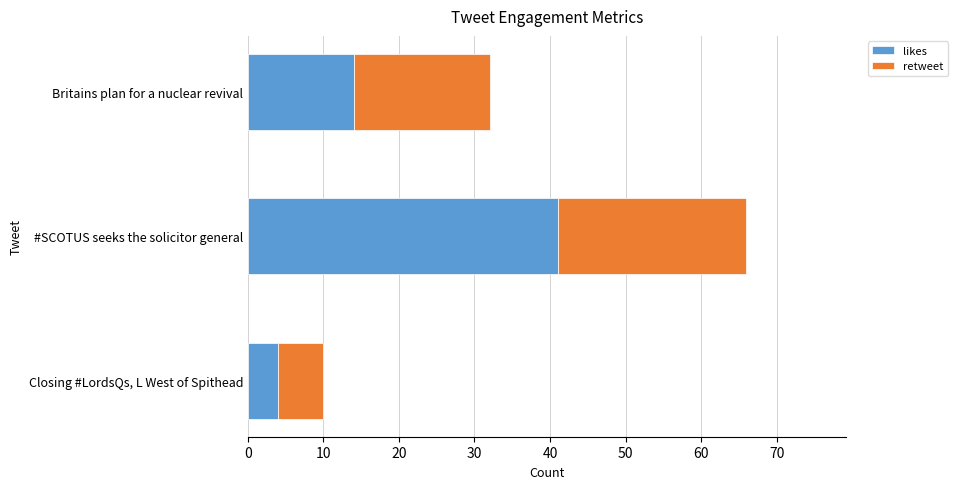

Where is likes nearest to the value 22?

Britains plan for a nuclear revival